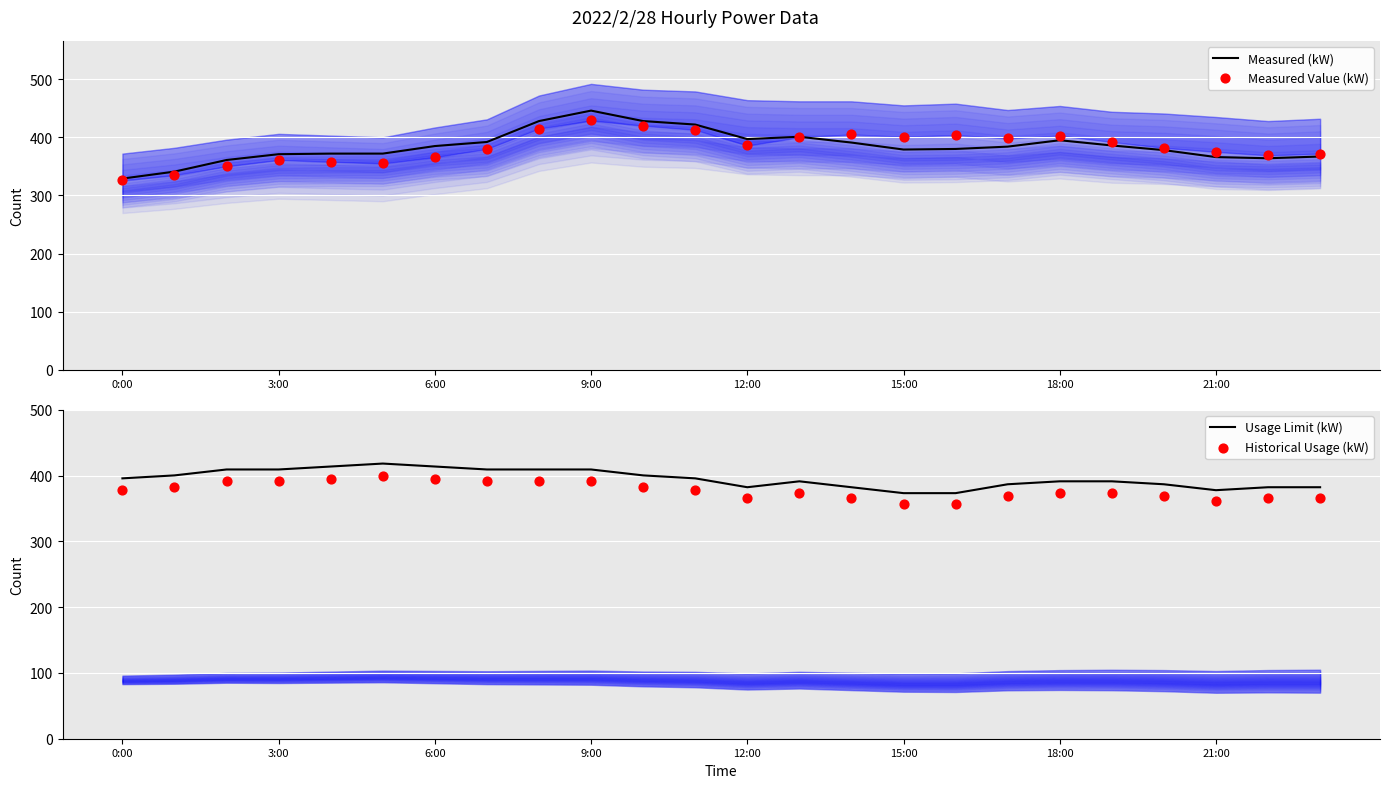

Which series has the widest spread of Y values?

Measured (kW)